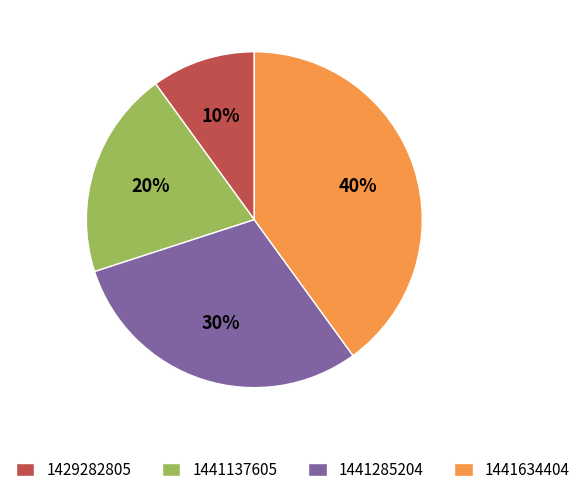

To the nearest percent, what is the average slice percentage?

25%